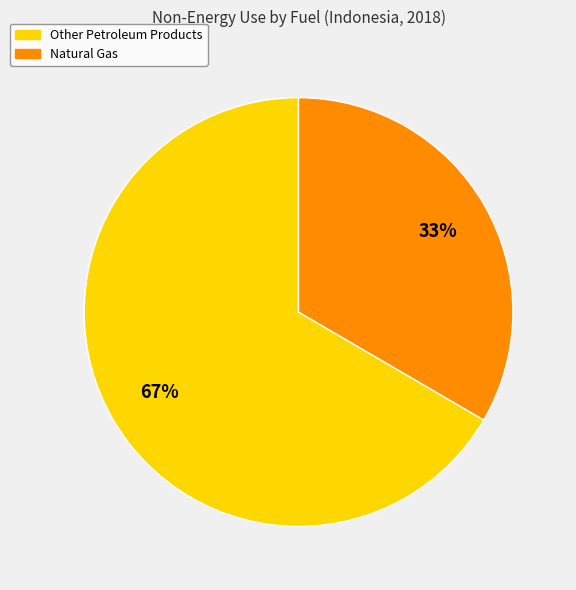

To the nearest percent, what is the average slice percentage?

50%